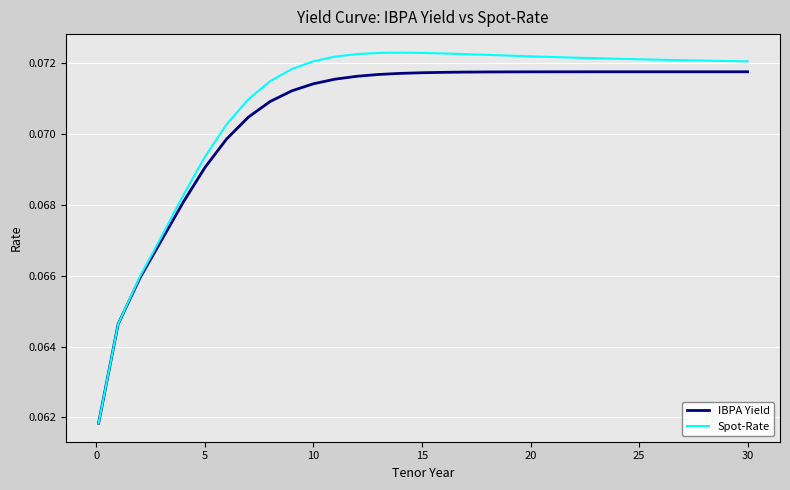

Which series has the largest range (max minus min)?

Spot-Rate